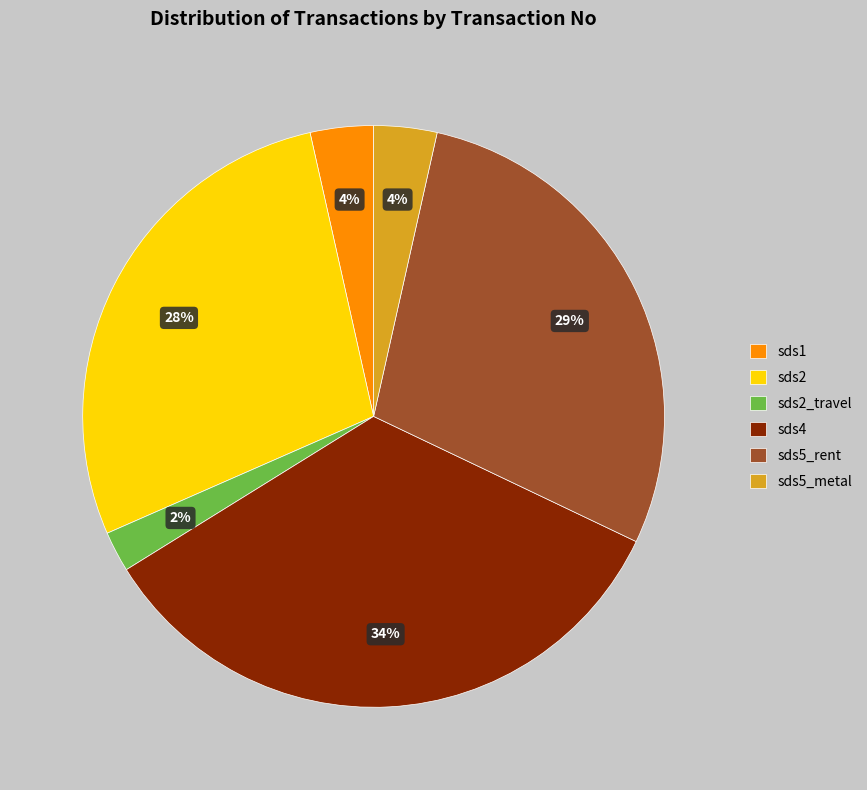

How many slices are in this pie chart?

6